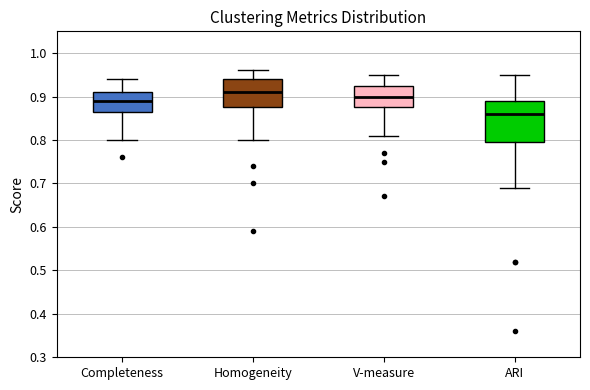

Where is the lower edge of the box for V-measure on the y-axis? The values are not printed on the chart, so give them approximately, as read against the axis.

0.88